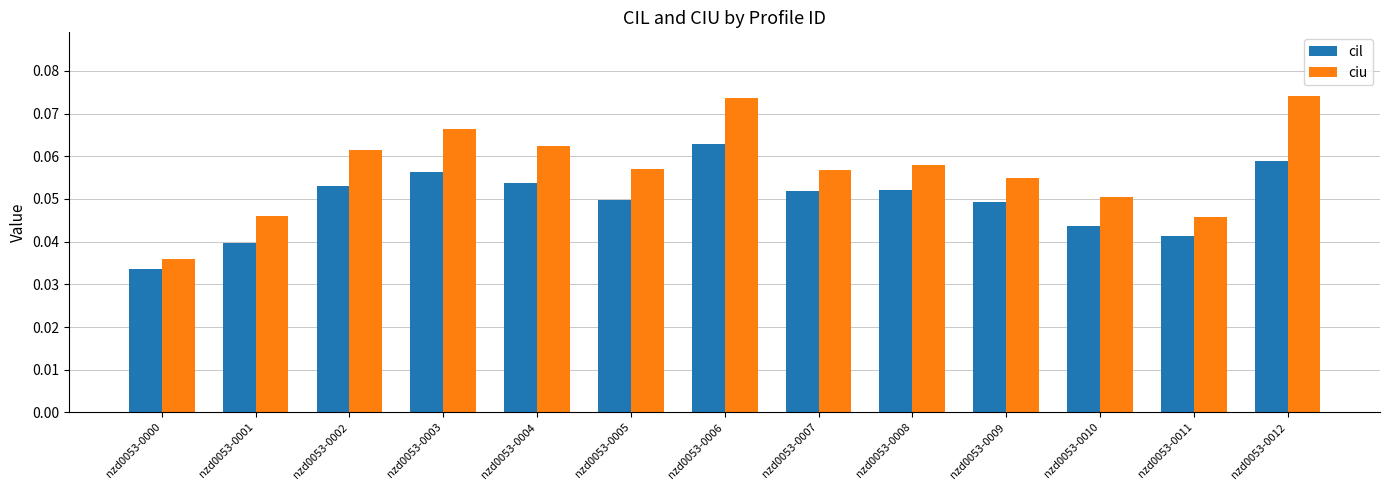

Which label corresponds to the smallest value in the chart?

nzd0053-0000